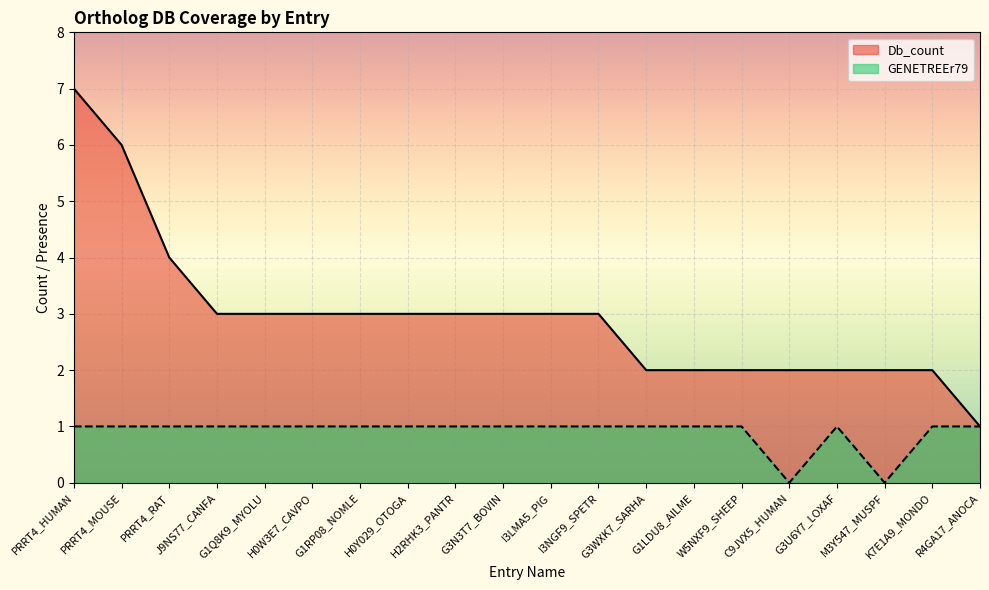

The value of GENETREEr79 at C9JVX5_HUMAN is 0. True or false?

False